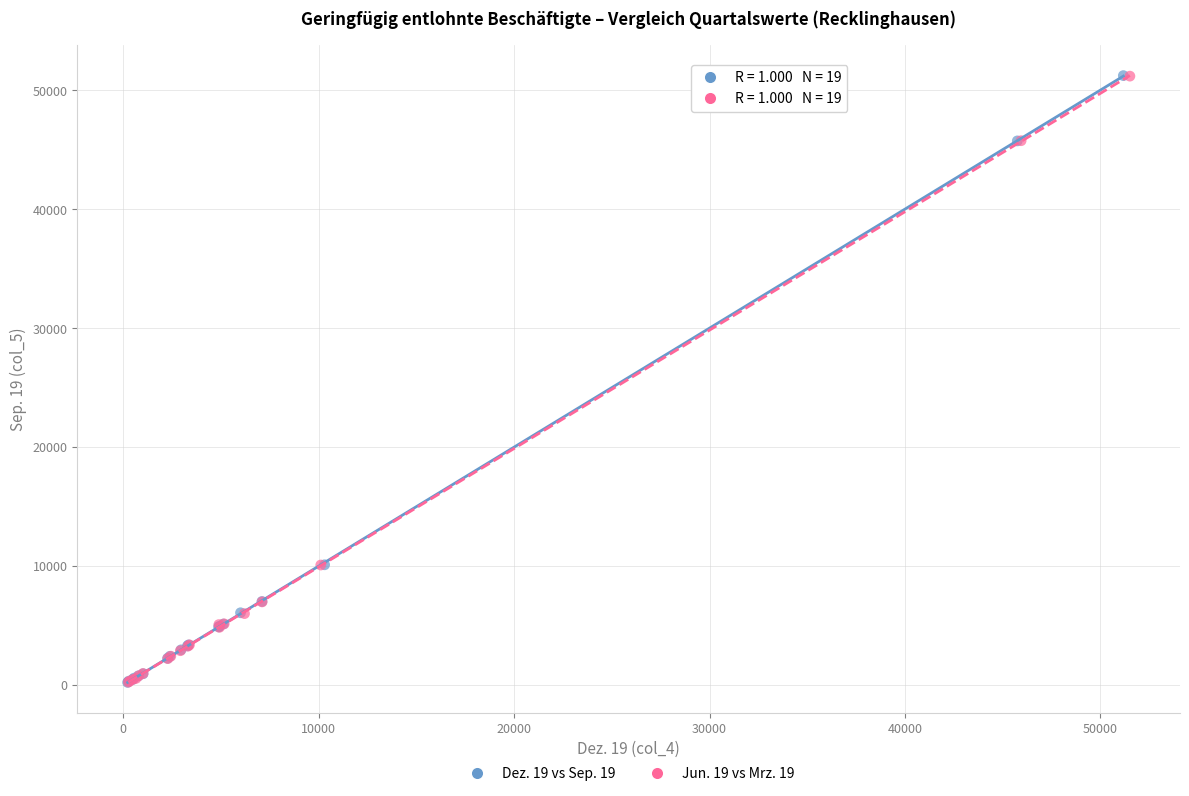

Which series has the largest Y range (max minus min)?

Dez. 19 vs Sep. 19